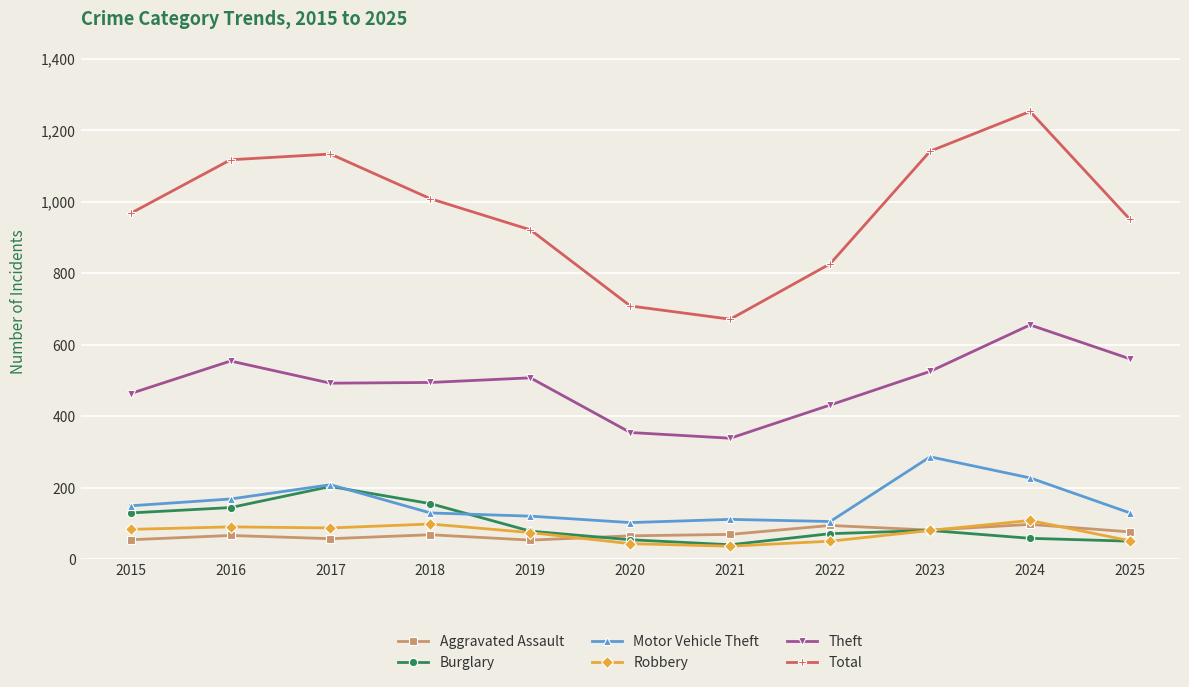

At which category is the sum across all series the highest?

2024